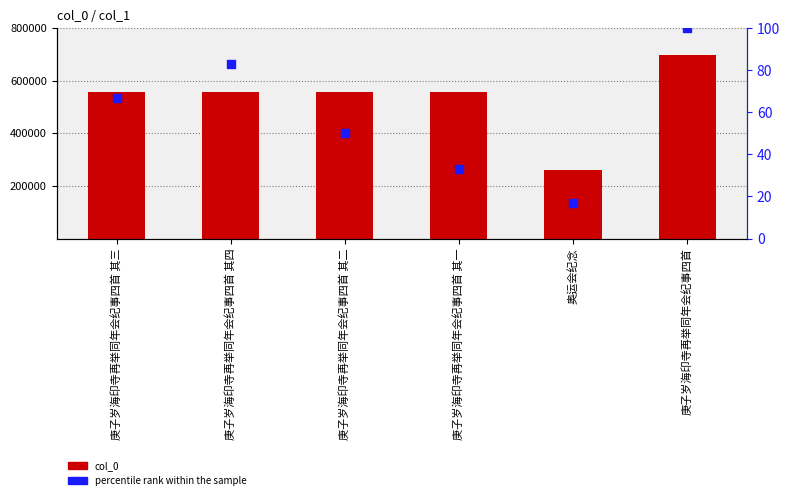

Which series contains the lowest Y value?

percentile rank within the sample